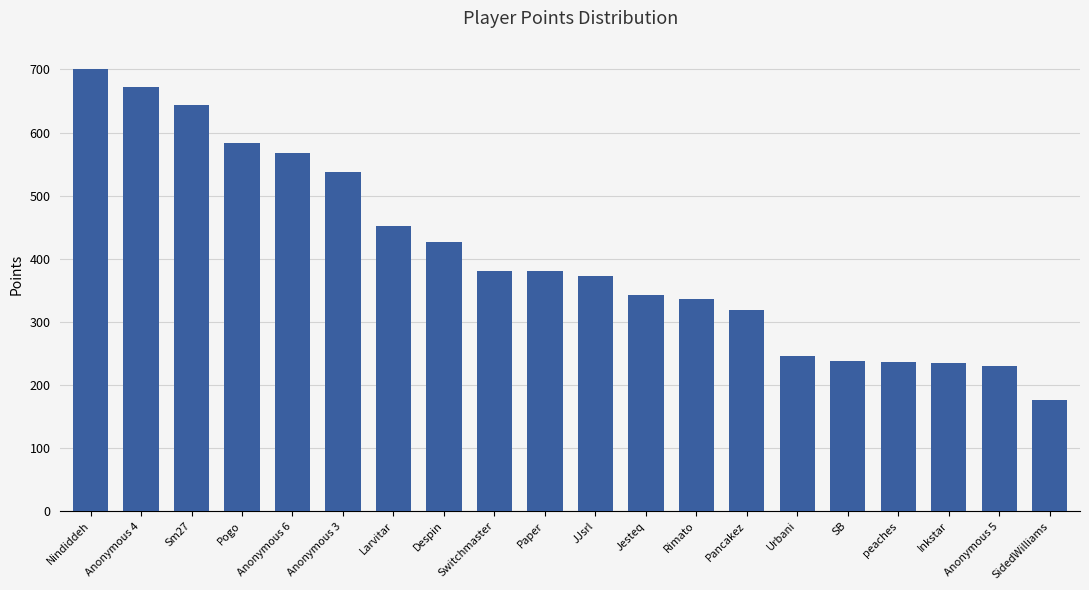

How many bars are there in total?

20